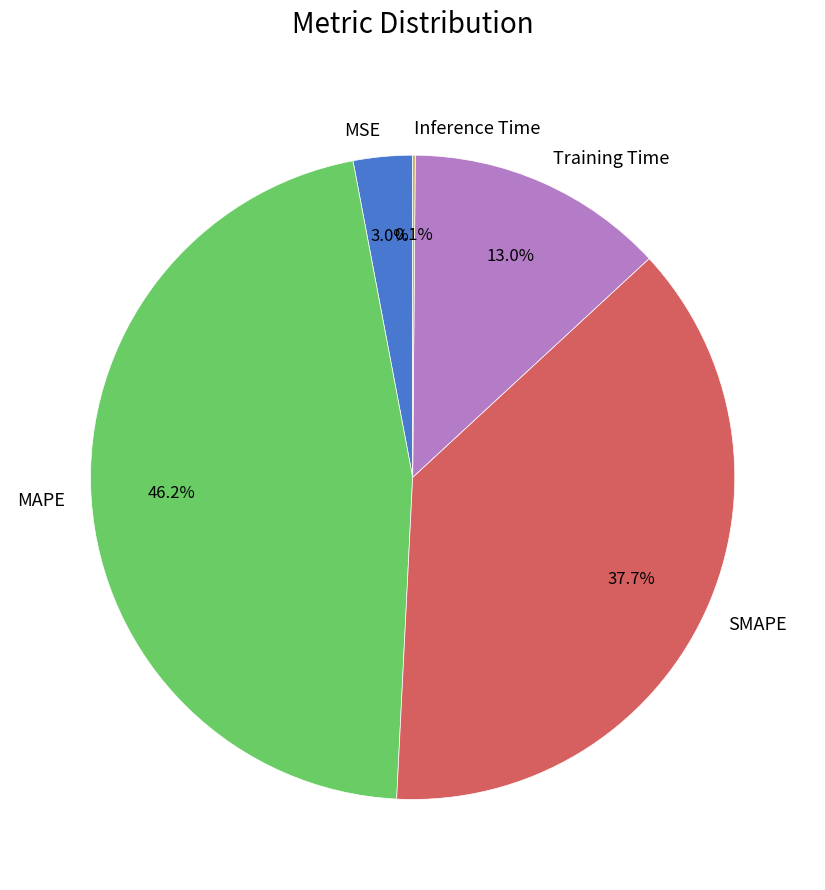

What is the largest slice in the pie chart?

MAPE